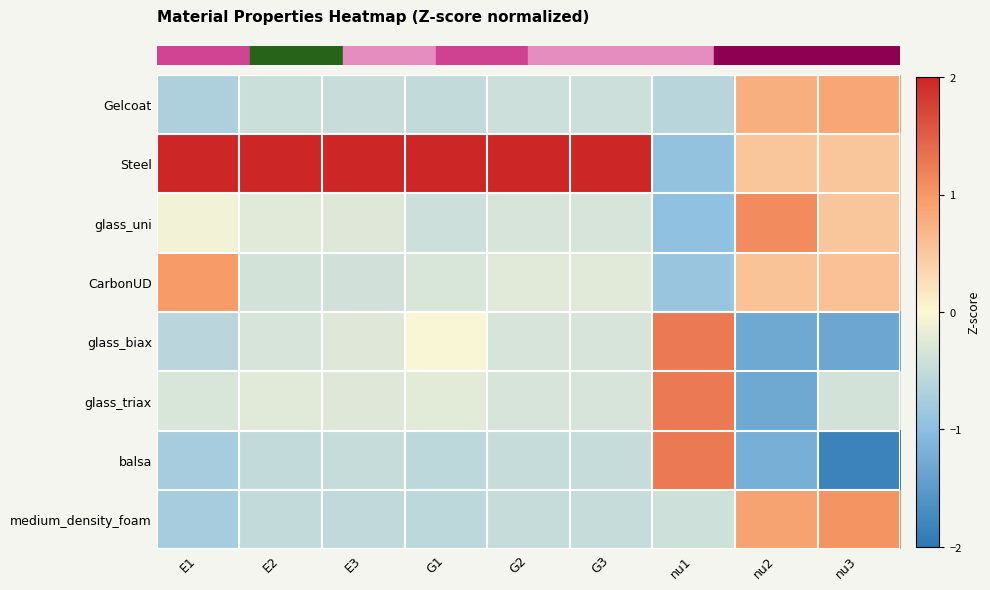

Reading left to right, list all the values displayed in this chart.

row_0: -0.7	-0.4	-0.5	-0.5	-0.4	-0.4	-0.6	0.8	0.9
row_1: 2.0	2.0	2.0	2.0	2.0	2.0	-0.9	0.5	0.5
row_2: -0.1	-0.2	-0.3	-0.4	-0.3	-0.3	-1.0	1.1	0.5
row_3: 1.0	-0.4	-0.4	-0.3	-0.2	-0.2	-0.9	0.6	0.6
row_4: -0.6	-0.3	-0.3	-0.0	-0.3	-0.3	1.3	-1.3	-1.3
row_5: -0.3	-0.2	-0.3	-0.2	-0.3	-0.3	1.3	-1.3	-0.4
row_6: -0.8	-0.5	-0.5	-0.6	-0.5	-0.5	1.3	-1.2	-1.8
row_7: -0.8	-0.5	-0.5	-0.6	-0.5	-0.5	-0.4	0.9	1.0